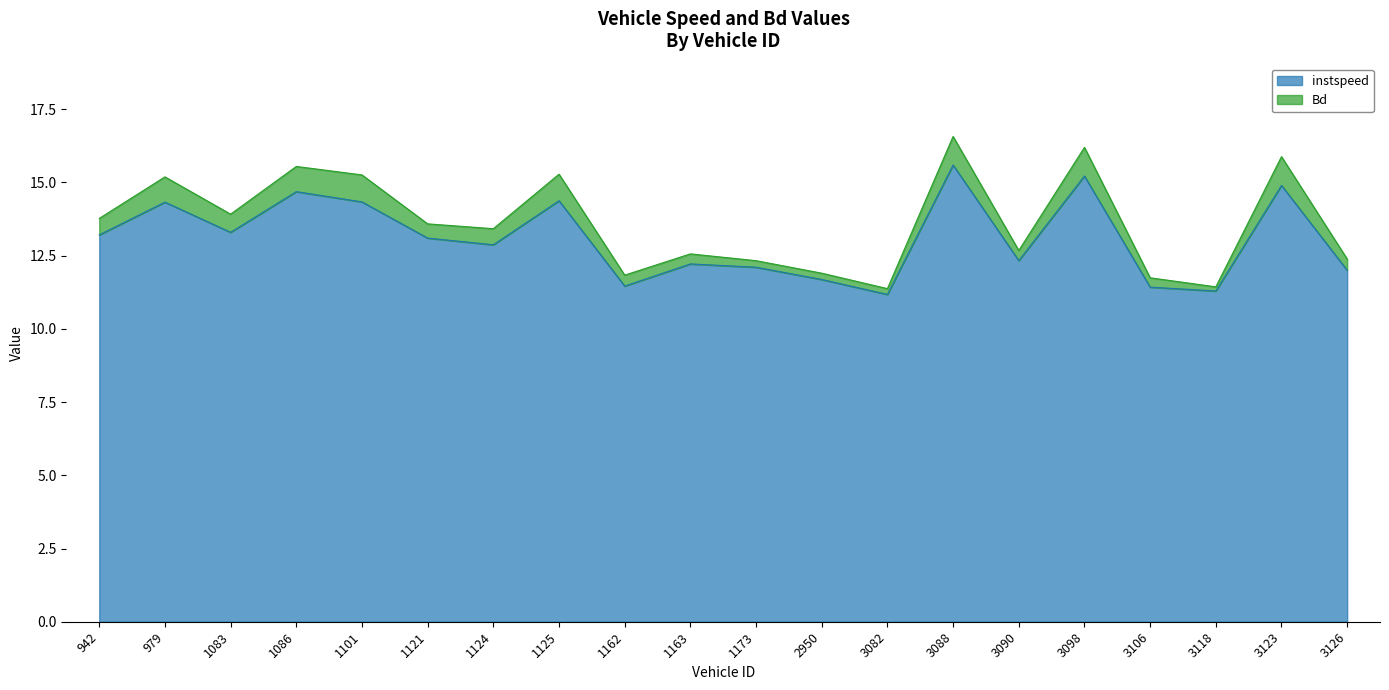

How many points are lower than both their immediate neighbors (excluding endpoints)?

6